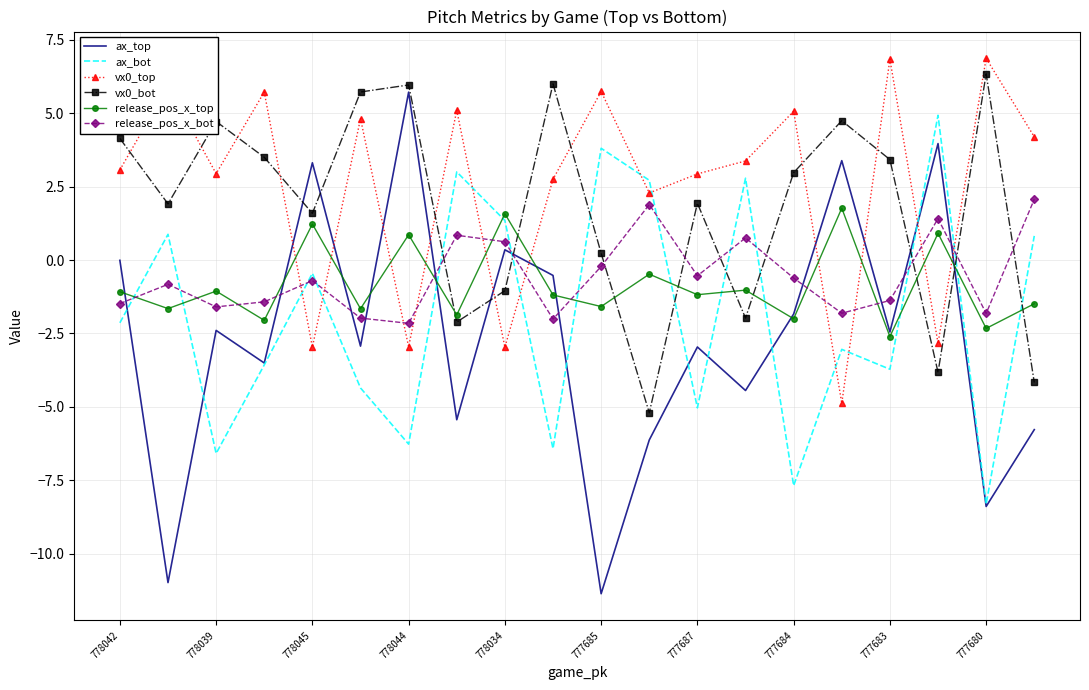

True or false: vx0_bot and release_pos_x_bot cross at least once.

True